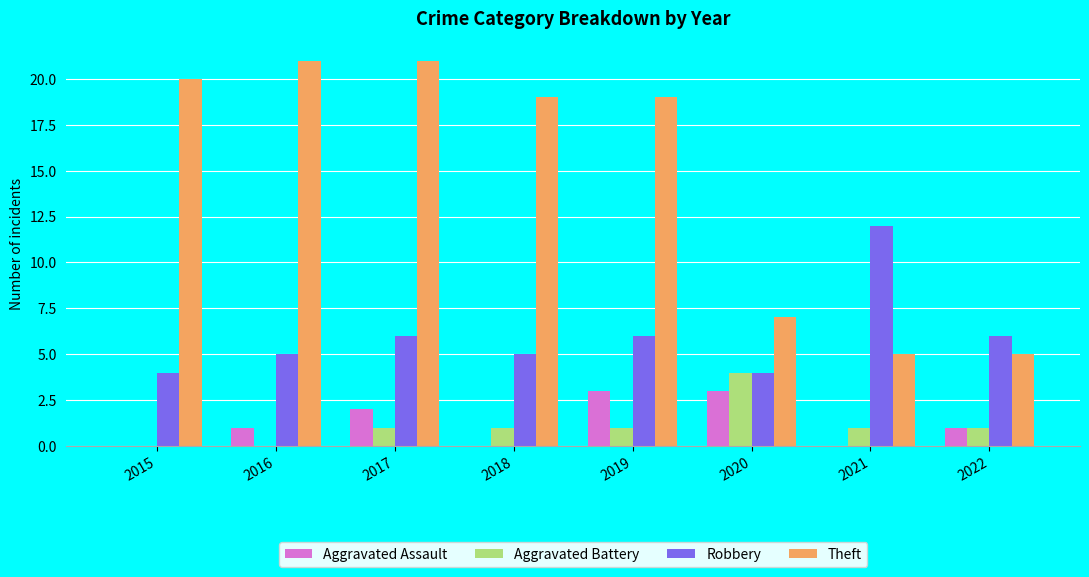

What is the maximum value shown in the chart?

21